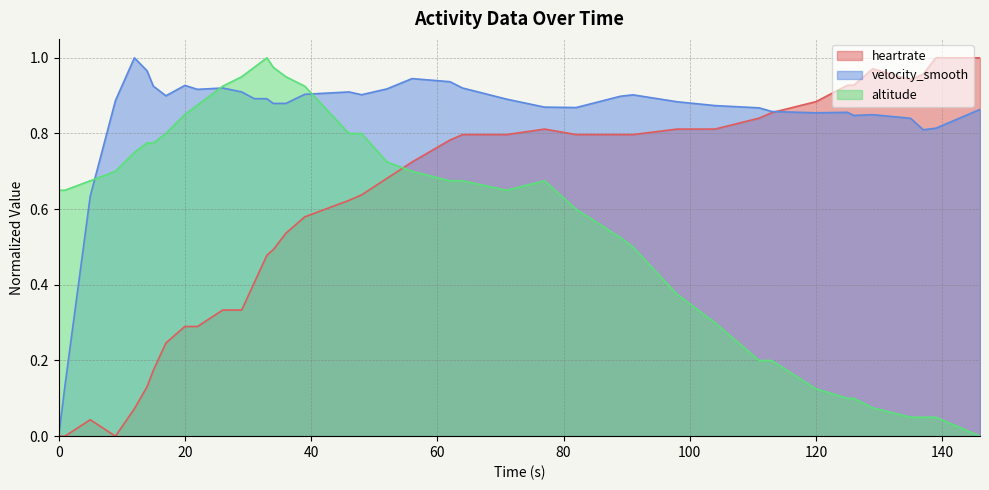

List the labels in order of velocity_smooth value, smallest first.

0, 1, 5, 137, 139, 135, 126, 129, 120, 125, 113, 146, 111, 82, 77, 104, 34, 36, 98, 9, 71, 33, 31, 89, 17, 91, 48, 39, 29, 46, 22, 52, 26, 64, 15, 20, 62, 56, 14, 12